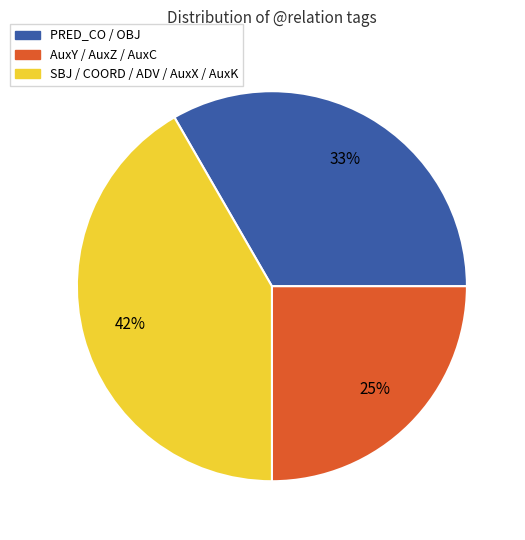

To the nearest percent, what is the difference between the largest and smallest slice percentages?

17%